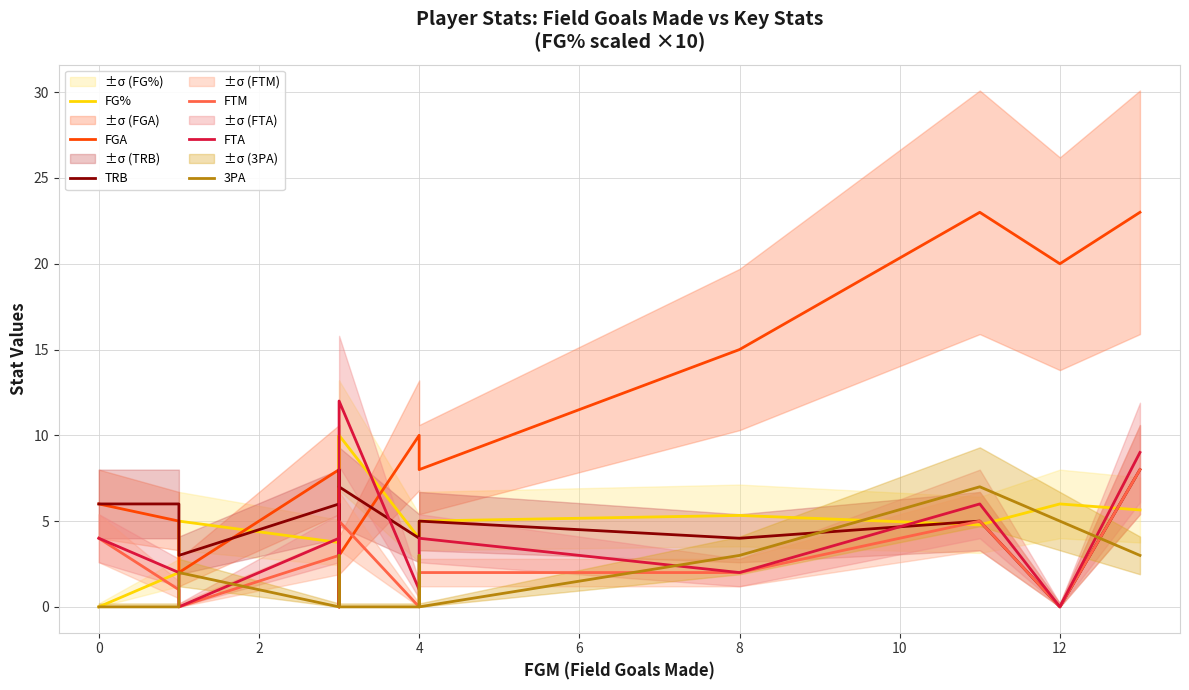

True or false: 3PA and FGA intersect in this chart.

False